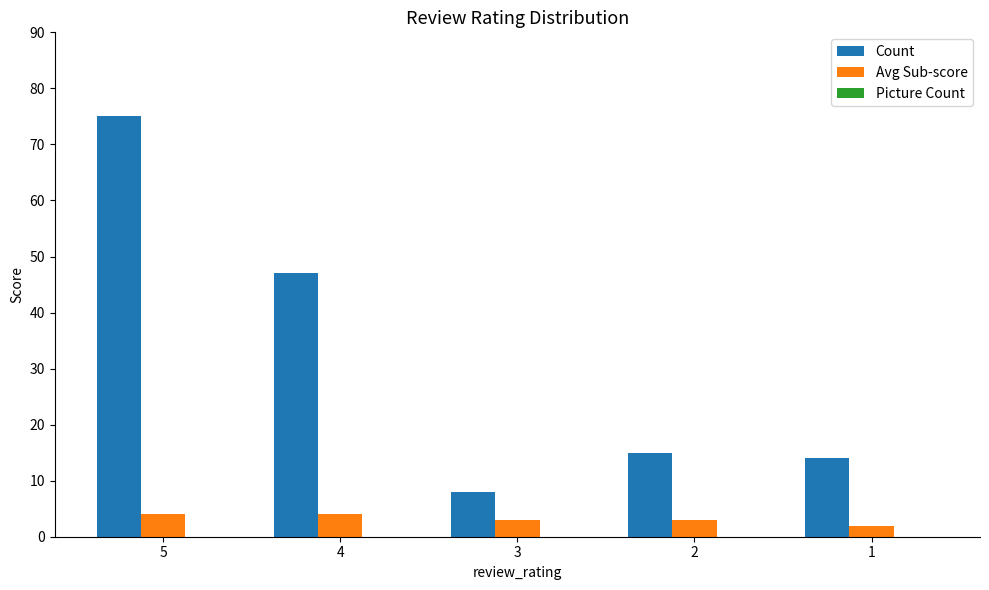

Is the value of Avg Sub-score at 3 greater than the value of Count at 3?

No